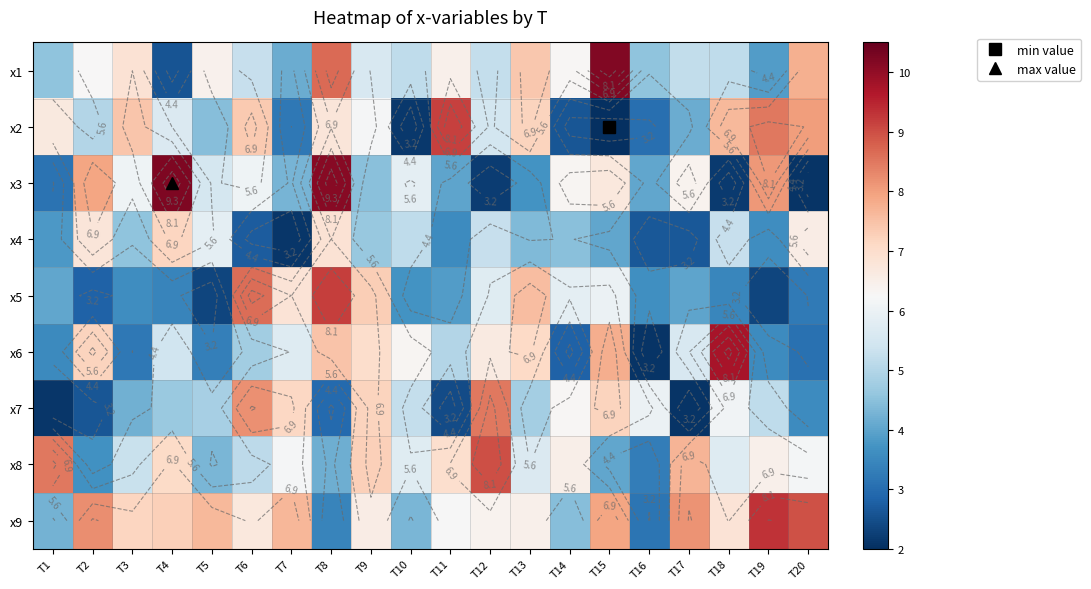

Which has a higher value, T7 or T14?

T14